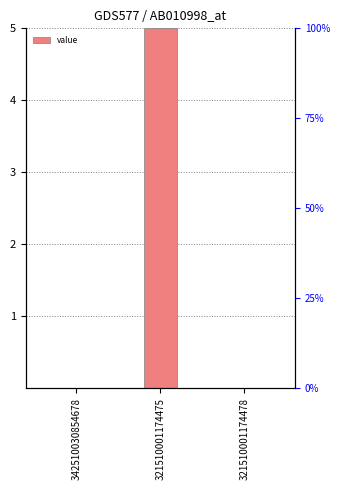

What is the label of the 1st bar from the left?

342510030854678